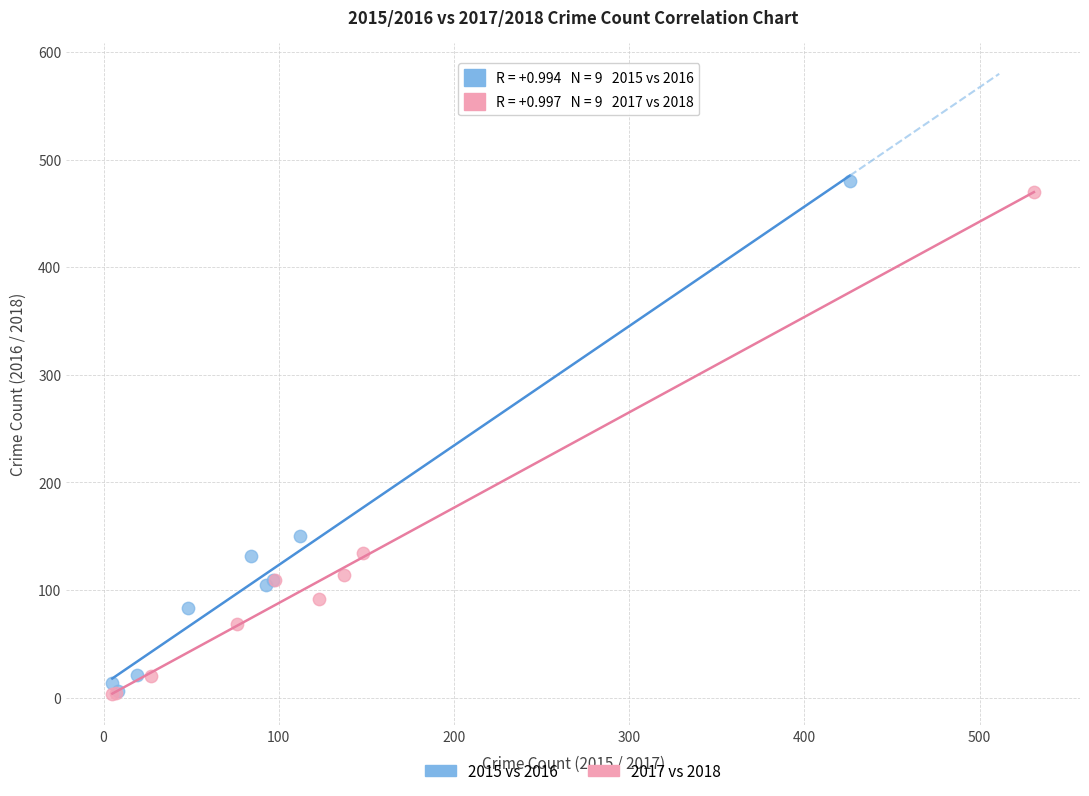

Which series has the largest Y range (max minus min)?

2015 vs 2016